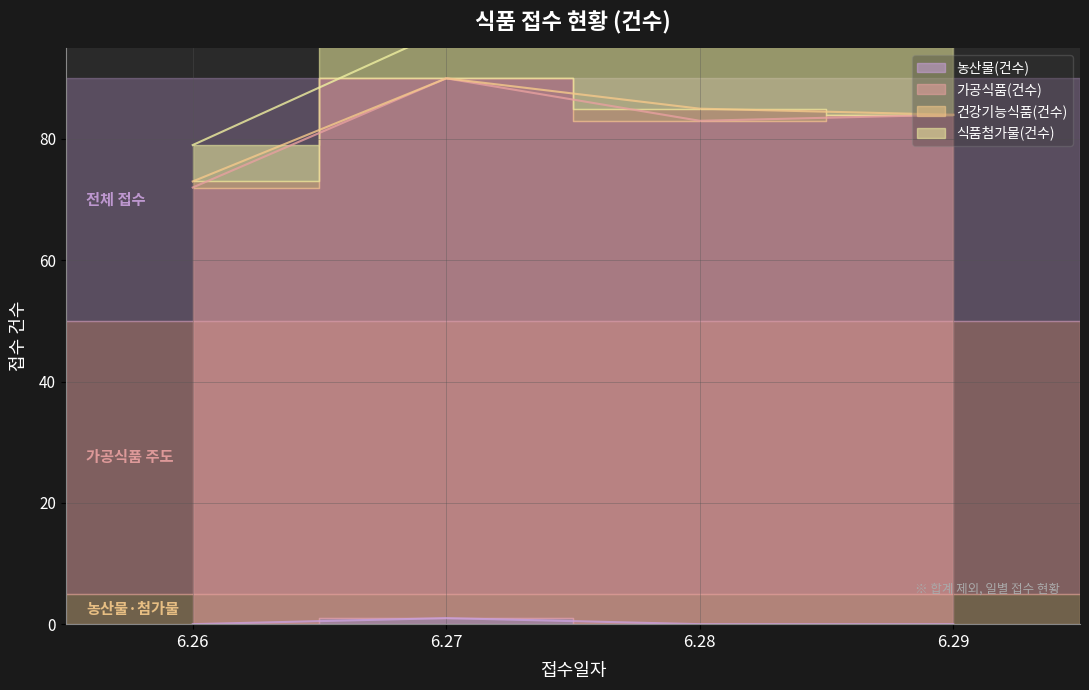

True or false: 농산물(건수) has a value of -1 at 6.29.

False